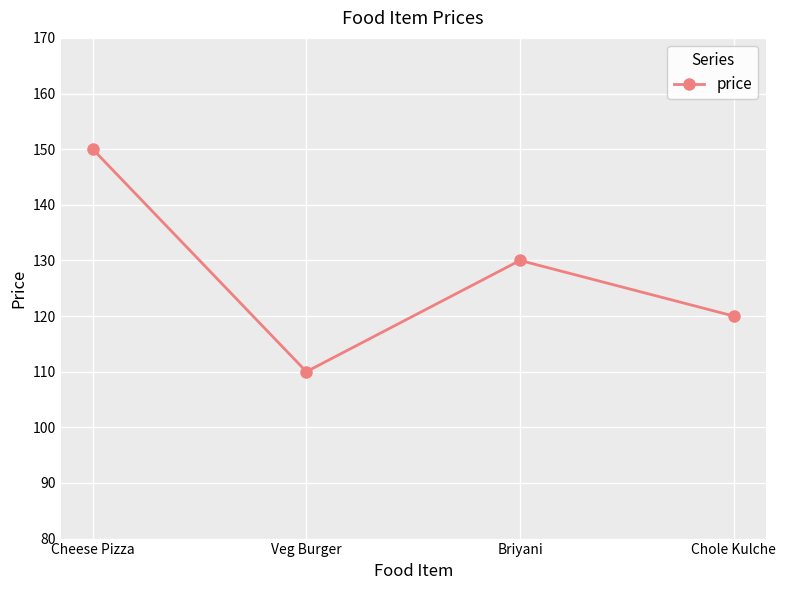

Which category has the lowest value across all series?

Veg Burger